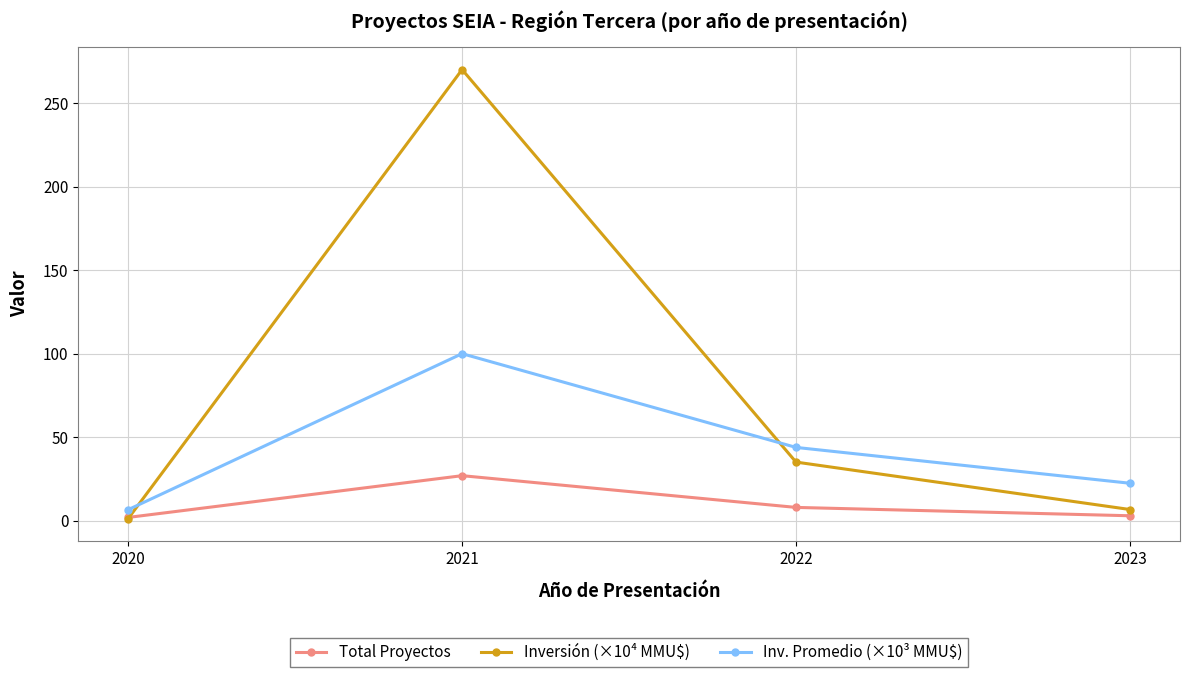

At which label is Inv. Promedio (×10³ MMU$) closest to 53?

2022